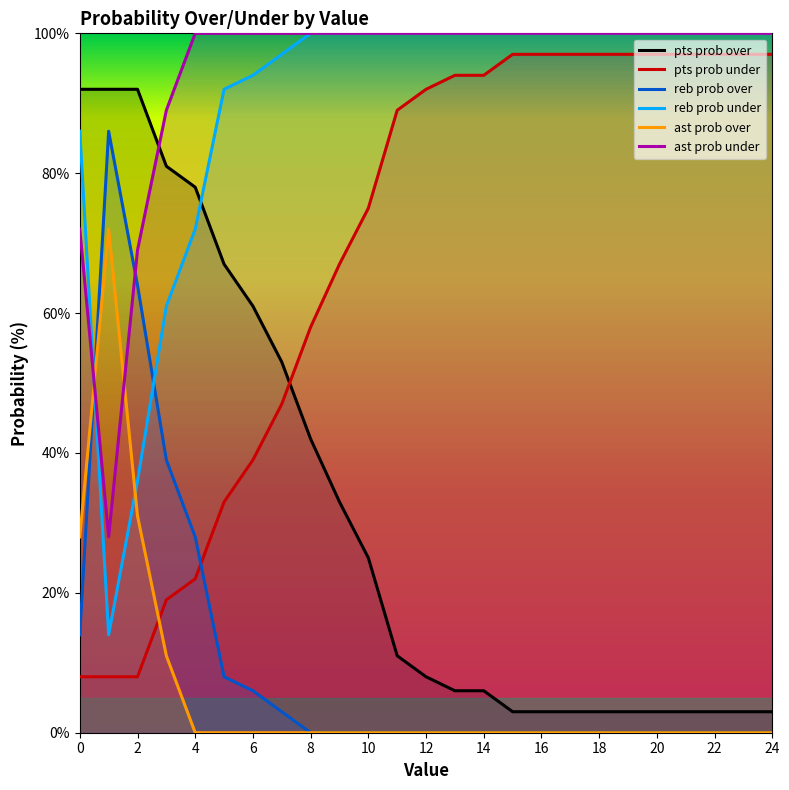

Reading left to right, list all the values displayed in this chart.

pts prob over: 92	92	92	81	78	67	61	53	42	33	25	11	8	6	6	3	3	3	3	3	3	3	3	3	3
pts prob under: 8	8	8	19	22	33	39	47	58	67	75	89	92	94	94	97	97	97	97	97	97	97	97	97	97
reb prob over: 14	86	64	39	28	8	6	3	0	0	0	0	0	0	0	0	0	0	0	0	0	0	0	0	0
reb prob under: 86	14	36	61	72	92	94	97	100	100	100	100	100	100	100	100	100	100	100	100	100	100	100	100	100
ast prob over: 28	72	31	11	0	0	0	0	0	0	0	0	0	0	0	0	0	0	0	0	0	0	0	0	0
ast prob under: 72	28	69	89	100	100	100	100	100	100	100	100	100	100	100	100	100	100	100	100	100	100	100	100	100